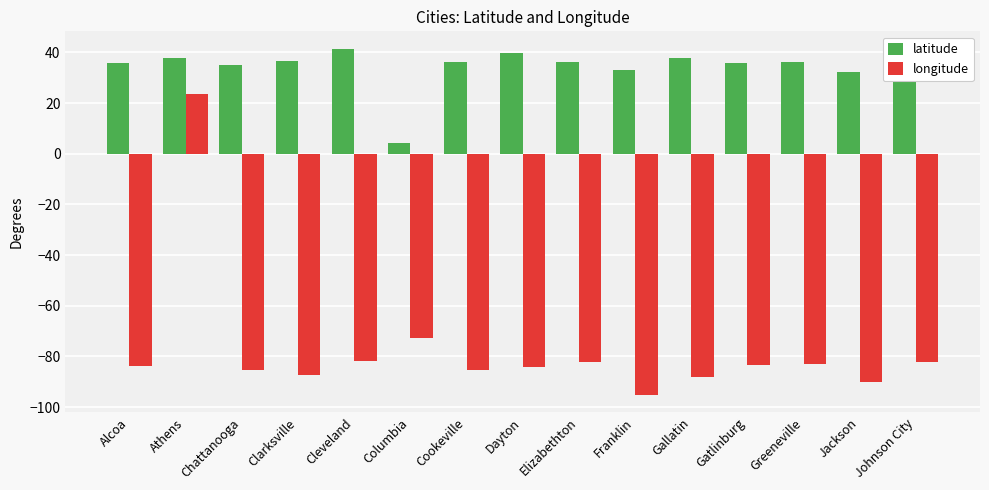

The latitude series shows 11.5 at Jackson. True or false?

False